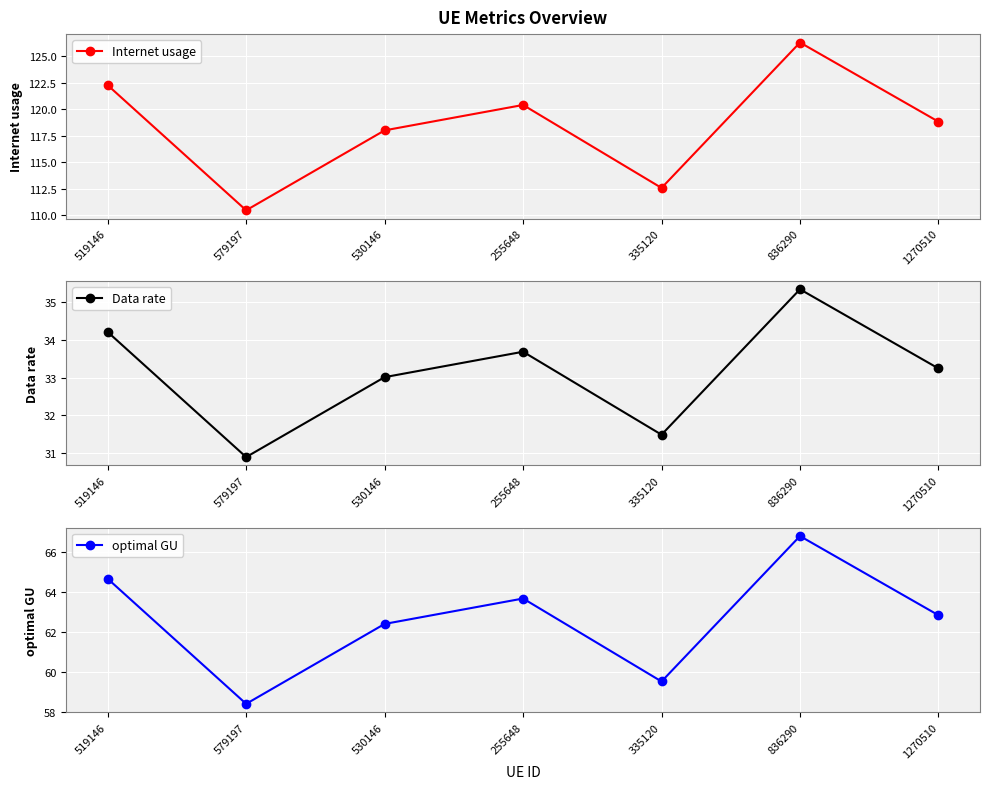

What are all the series names shown in the legend?

Internet usage, Data rate, optimal GU